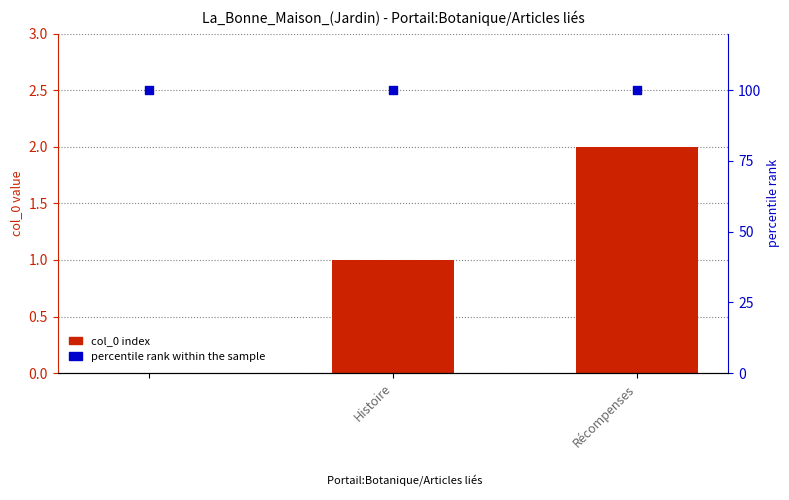

Which series reaches the maximum Y coordinate?

percentile rank within the sample